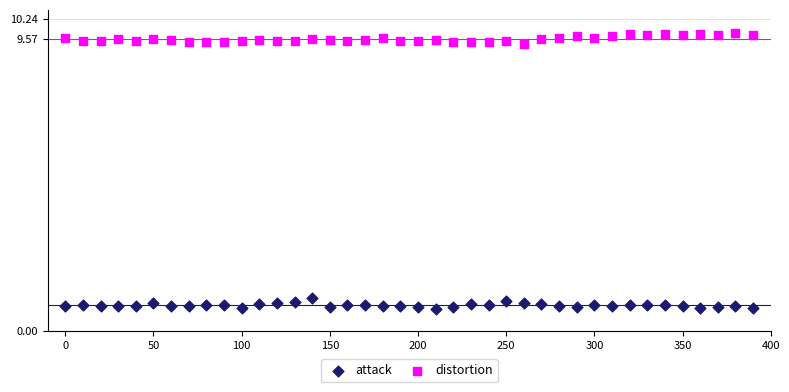

Across all data points, what is the range of Y values (max minus min)?

9.0